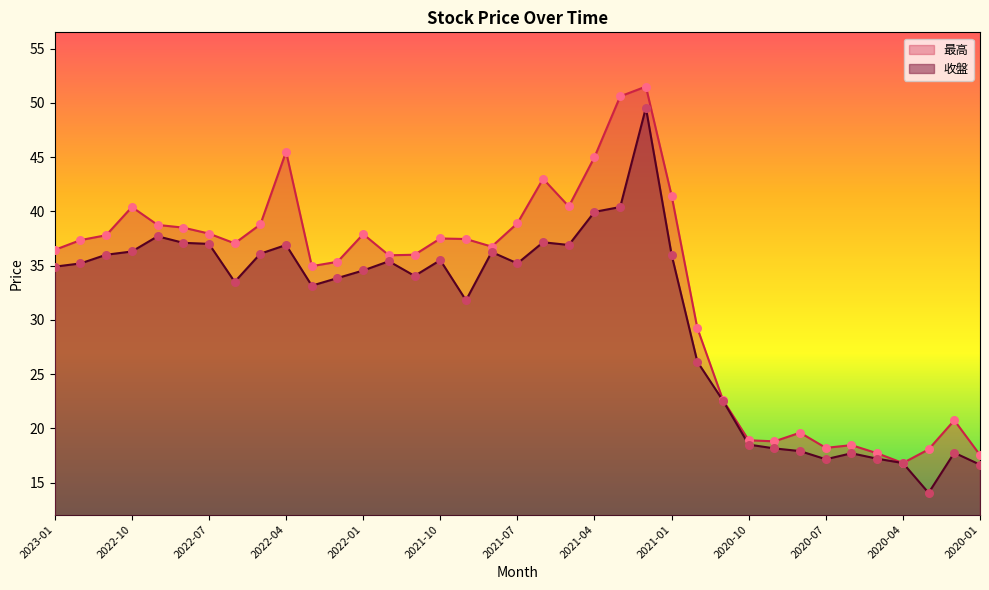

Which series has the largest total across all categories?

最高